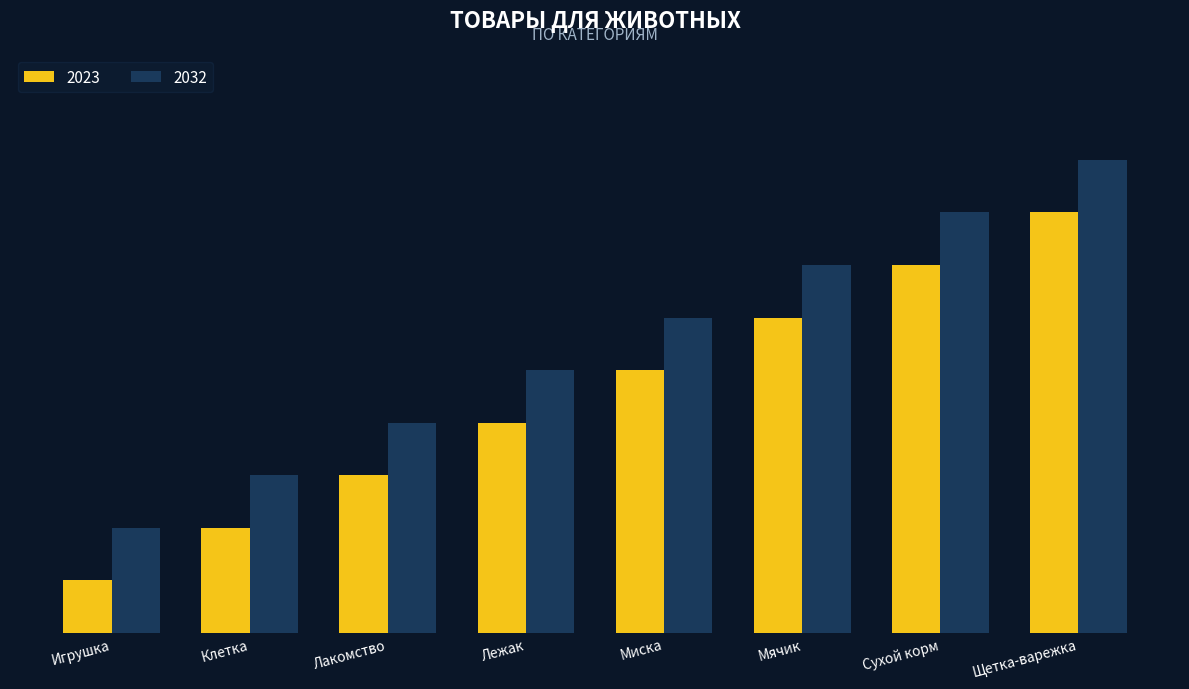

Does the chart contain stacked bars?

No